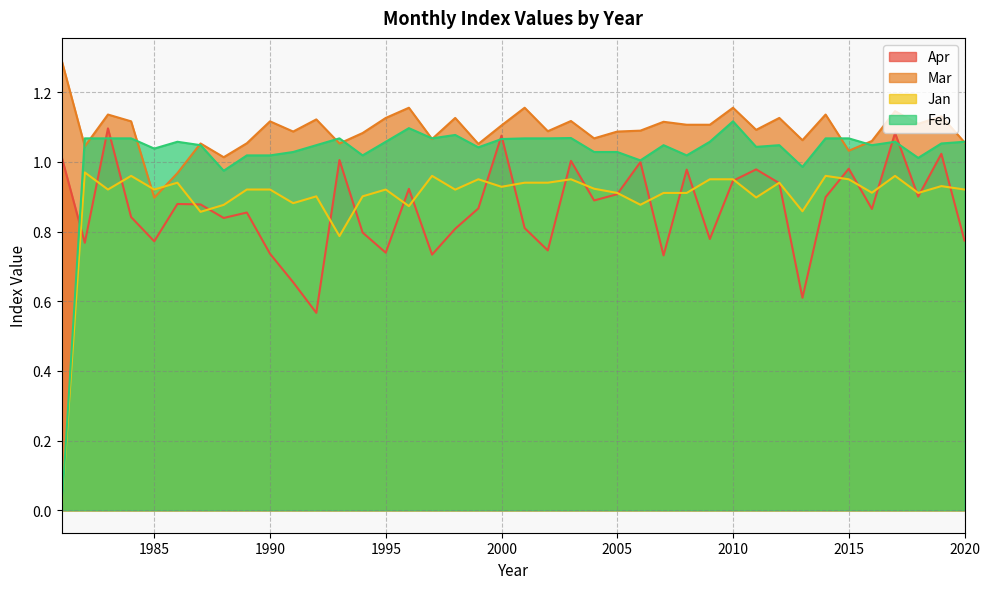

What is the average value of the Feb series?

1.0